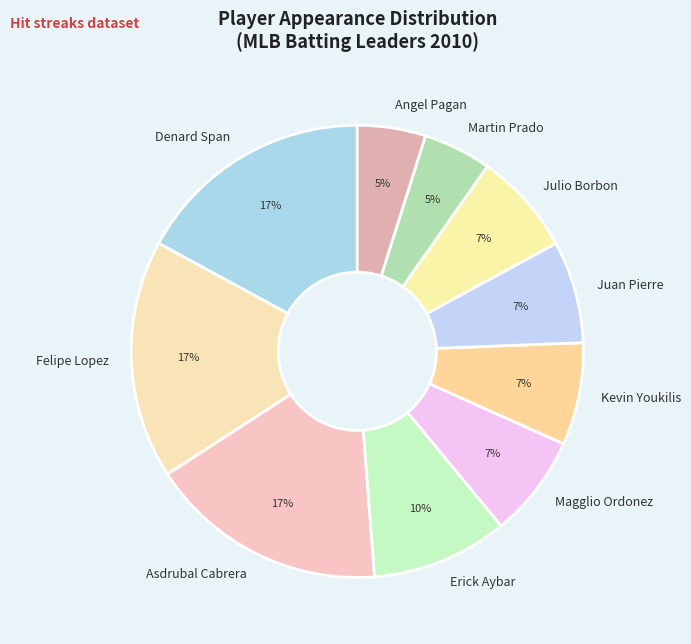

To the nearest percent, what is the average slice percentage?

10%